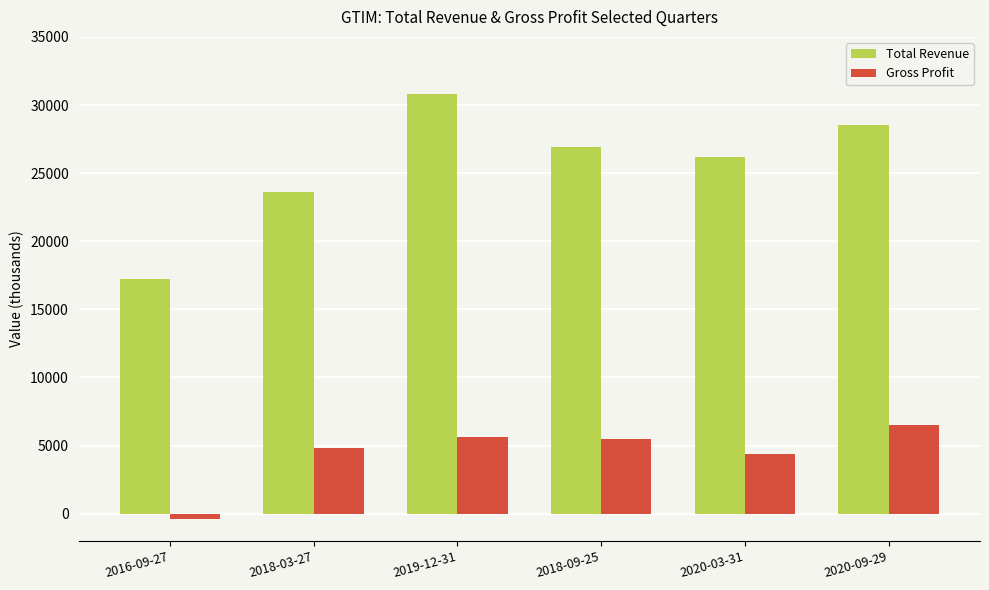

Are the bars grouped side by side (vs. stacked)?

Yes